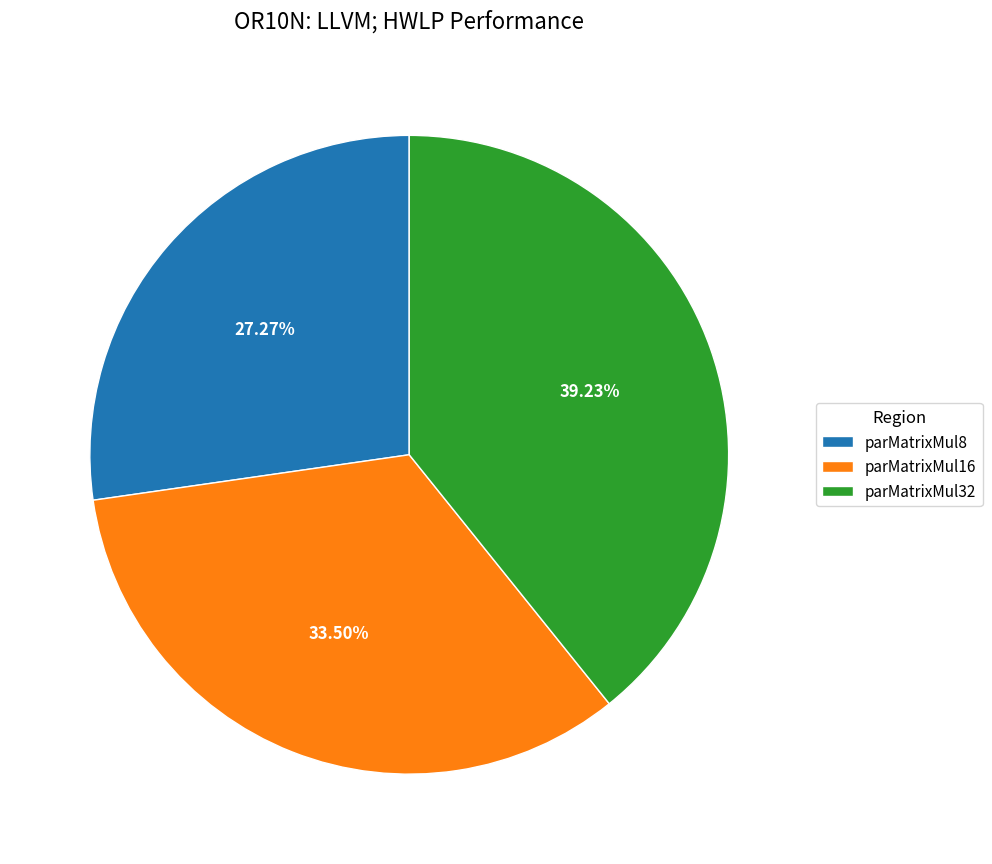

Rank the categories by value from lowest to highest.

parMatrixMul8, parMatrixMul16, parMatrixMul32